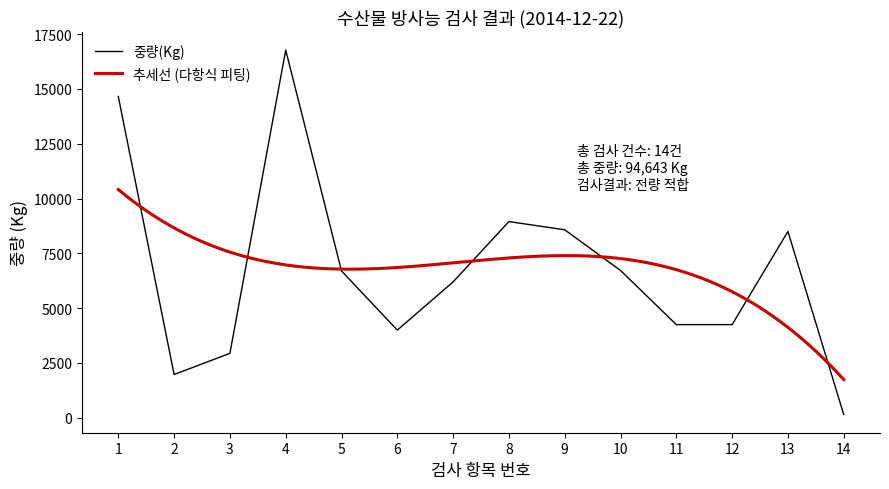

What is the sum of the values at 6 and 3?

6939